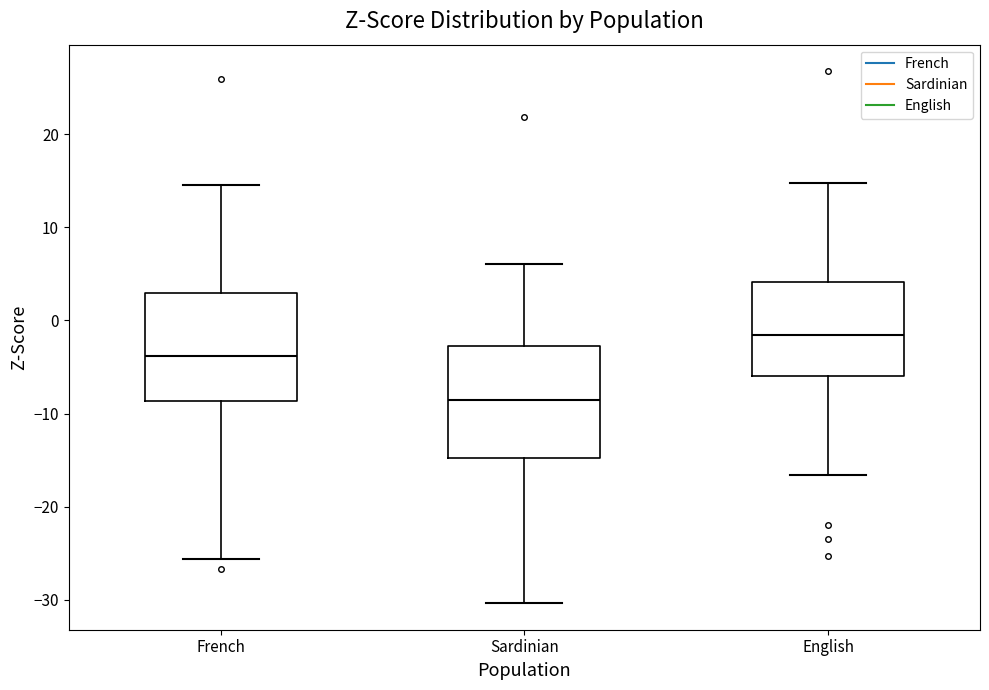

Reading left to right, read every box against the y-axis: the position of its median line, the range the box covers, and the ends of its whiskers. The values are not printed on the chart, so give them approximately, as read against the axis.

French: median -4, box -9 to 3, whiskers -26 to 15
Sardinian: median -9, box -15 to -3, whiskers -30 to 6
English: median -2, box -6 to 4, whiskers -17 to 15